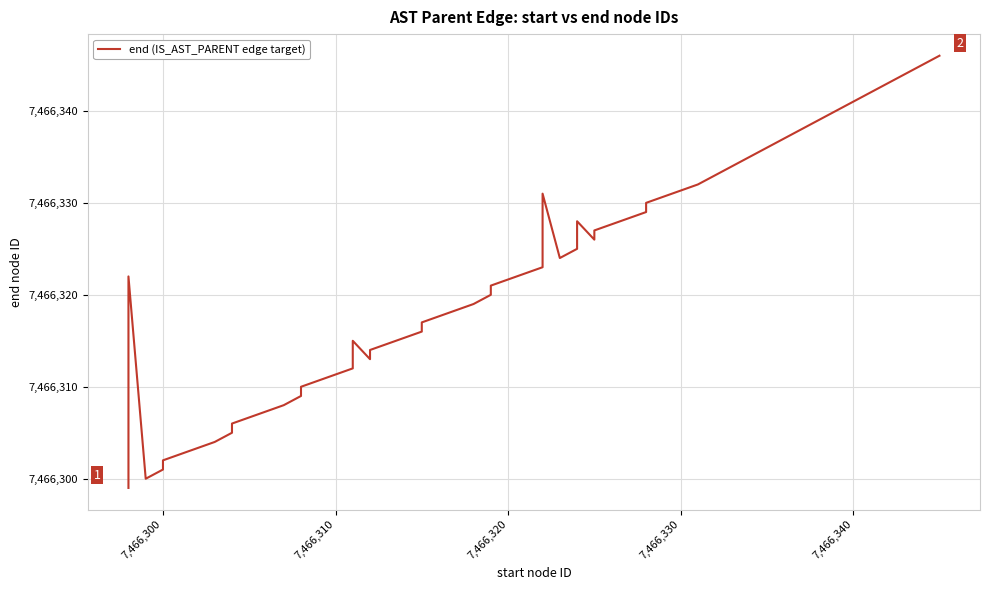

Is it true that the value at 7,466,340 is 4904119?

False